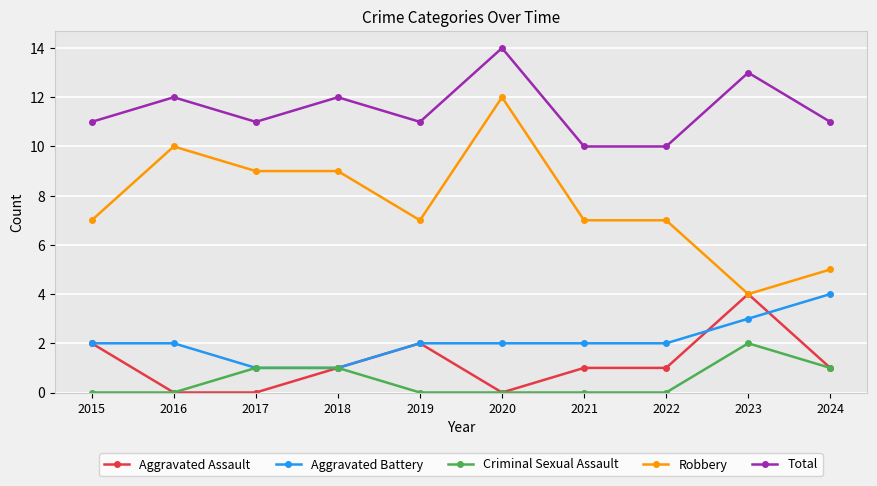

What is the spread (max minus min) of values at 2023?

11